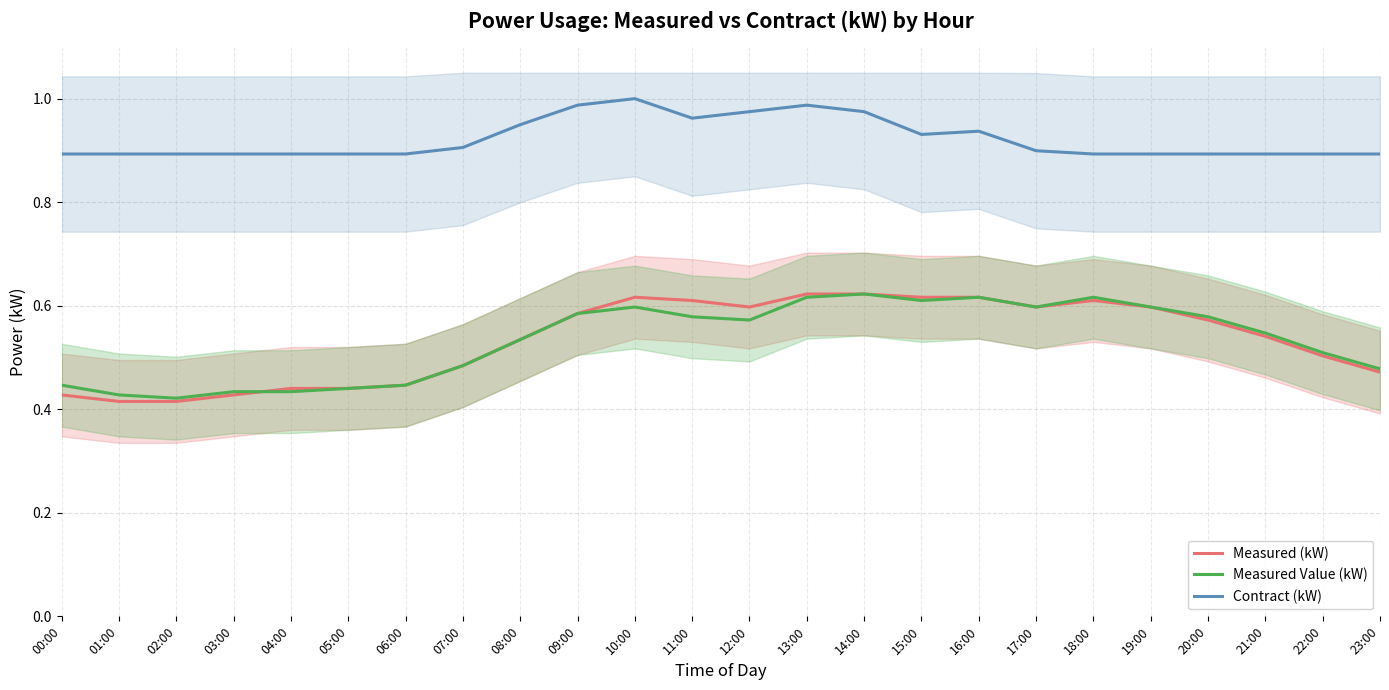

What is the smallest value displayed?

0.4